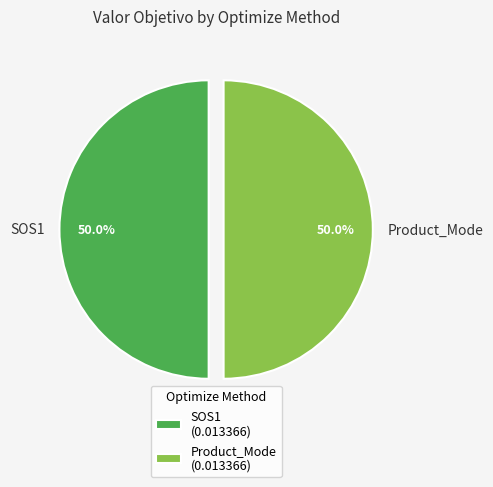

What is the total percentage of Product_Mode and SOS1?

100.0%